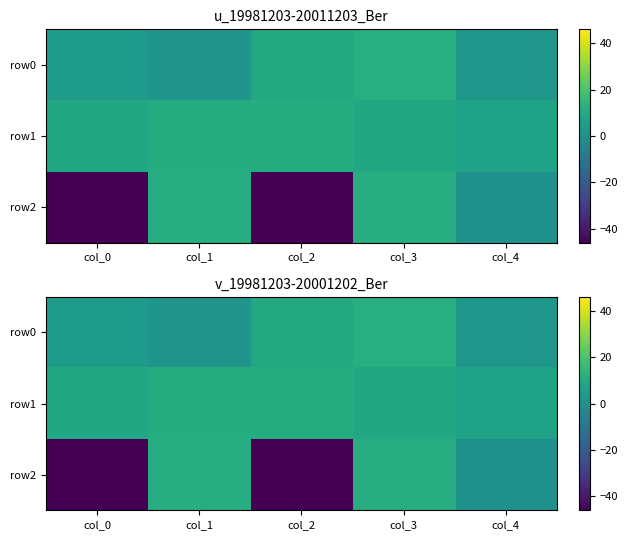

Which series has the largest total across all categories?

row1